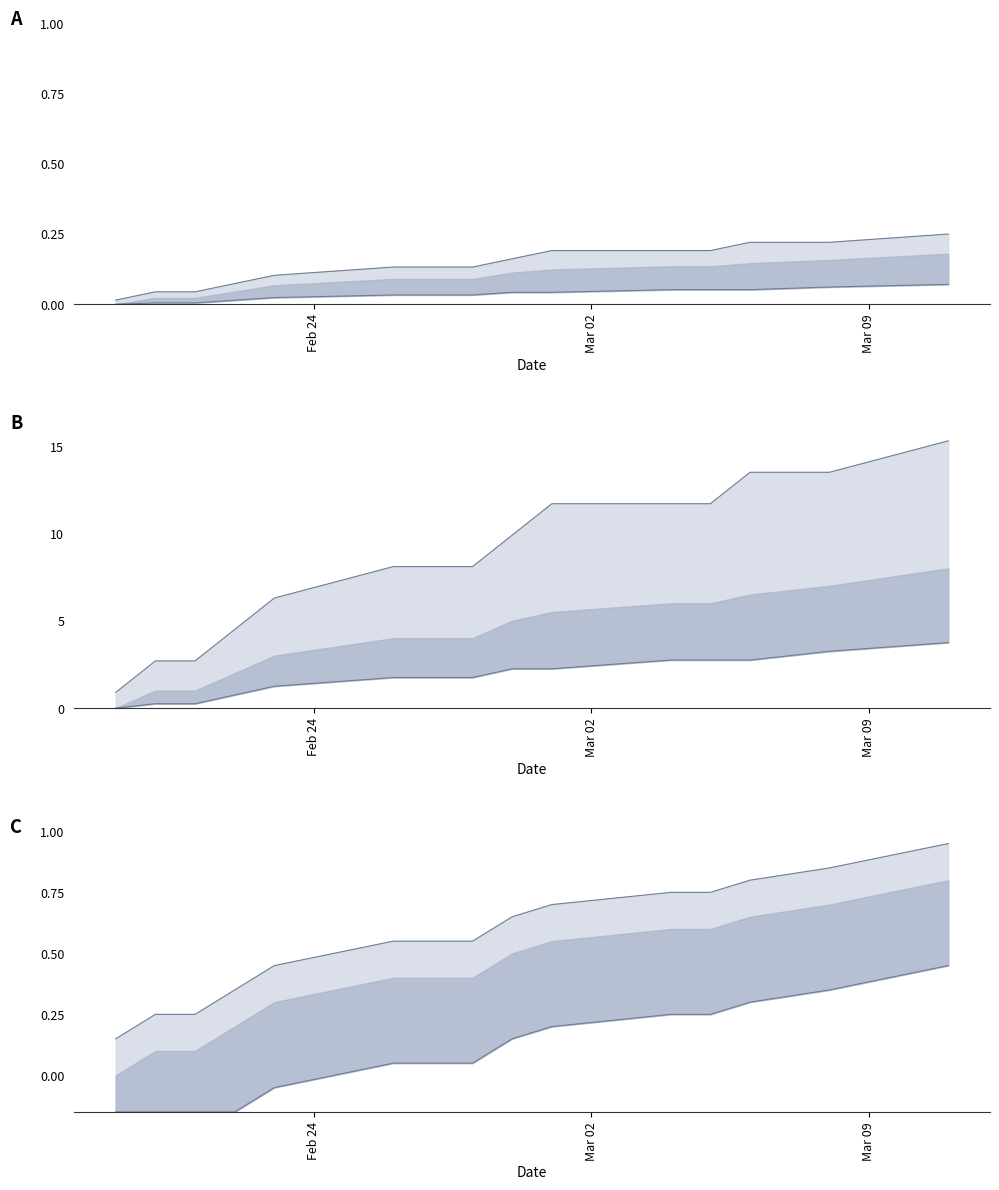

At how many categories does at least one series exceed 5?

10